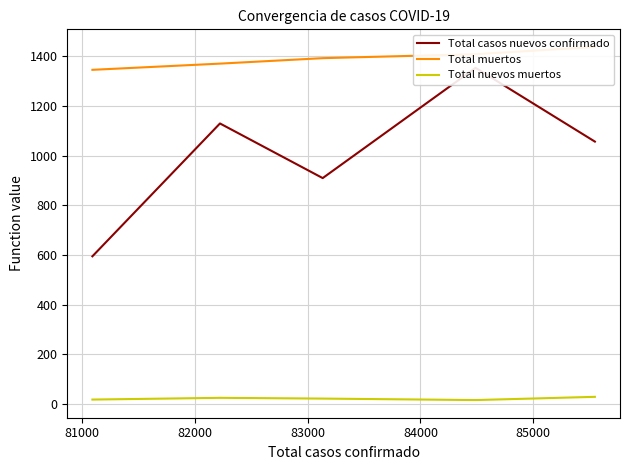

Count the Total nuevos muertos values in the range 18 to 25.

3